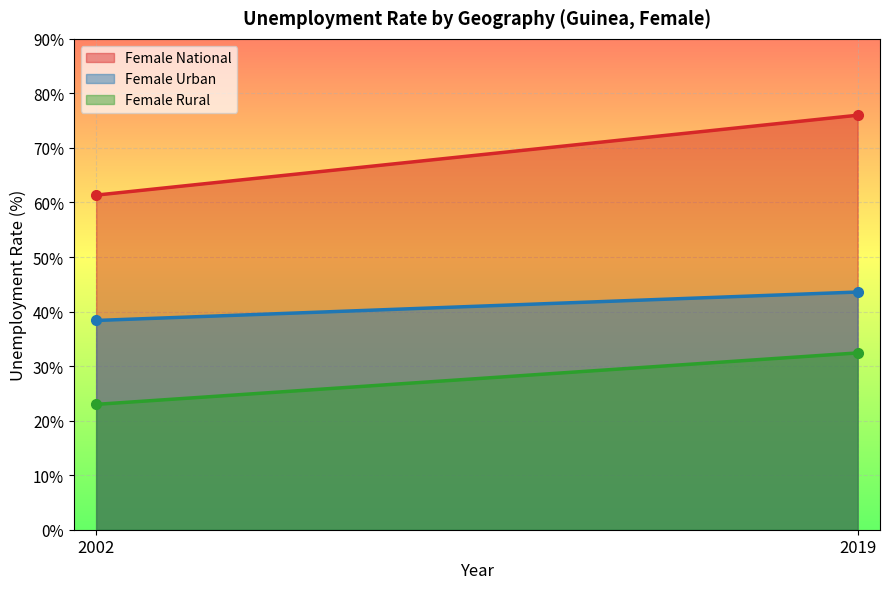

What is the approximate value of Female National at 2002?

61.3